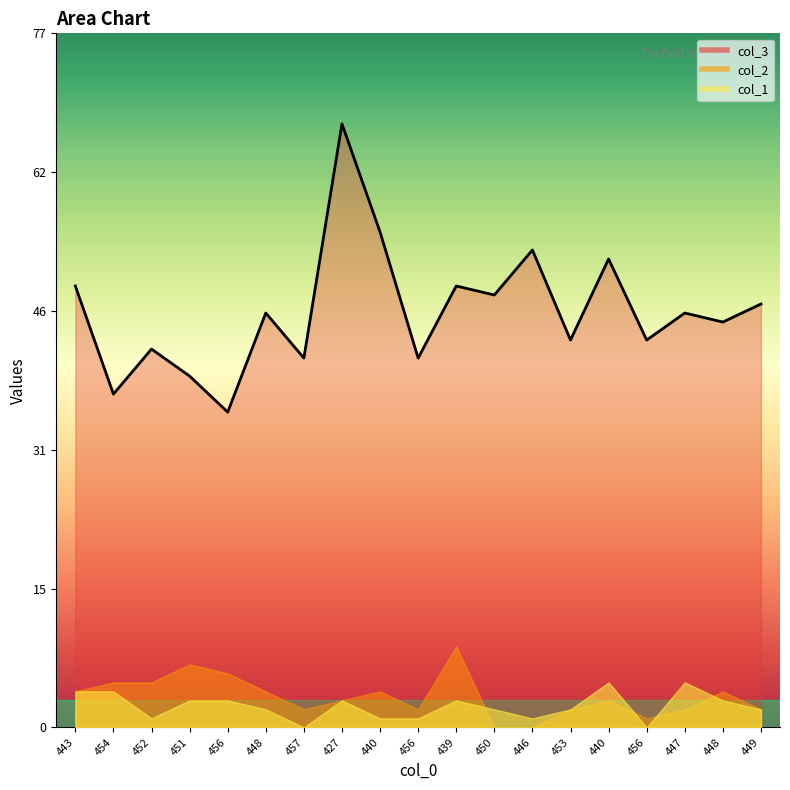

At which category is the sum across all series the highest?

427